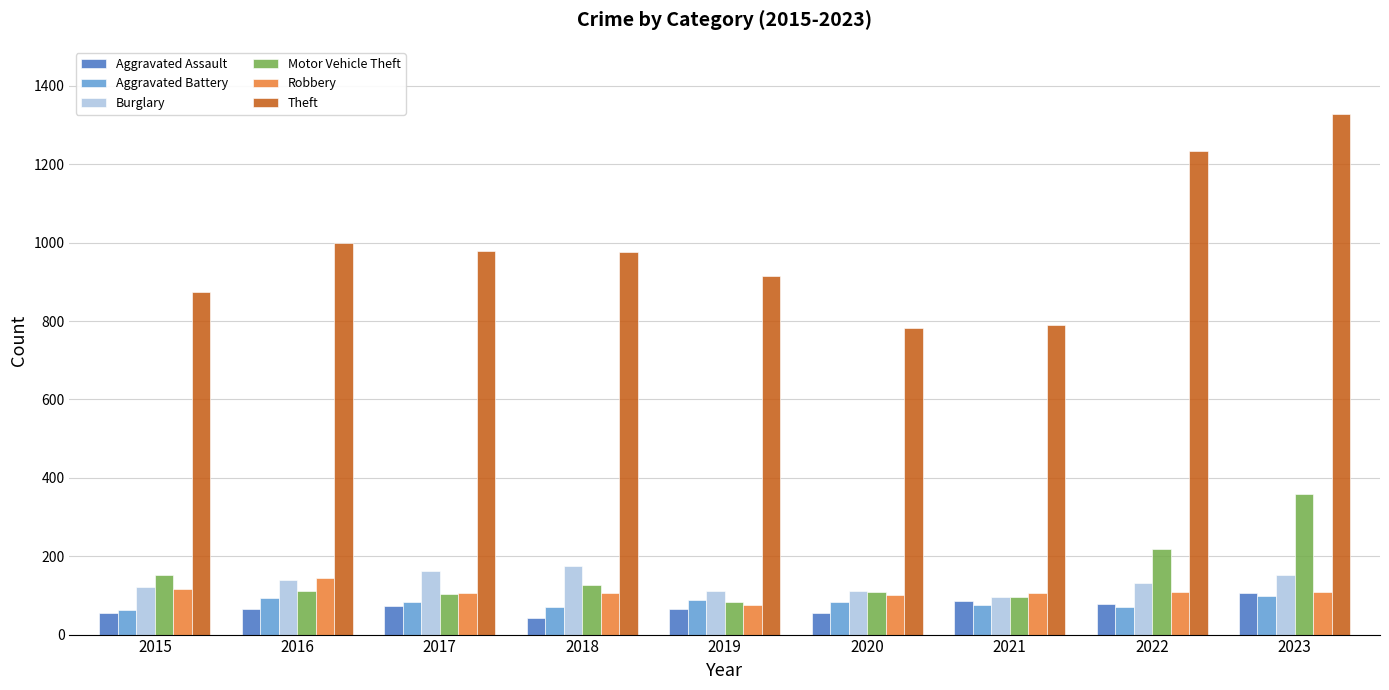

Which series has the largest range (max minus min)?

Theft